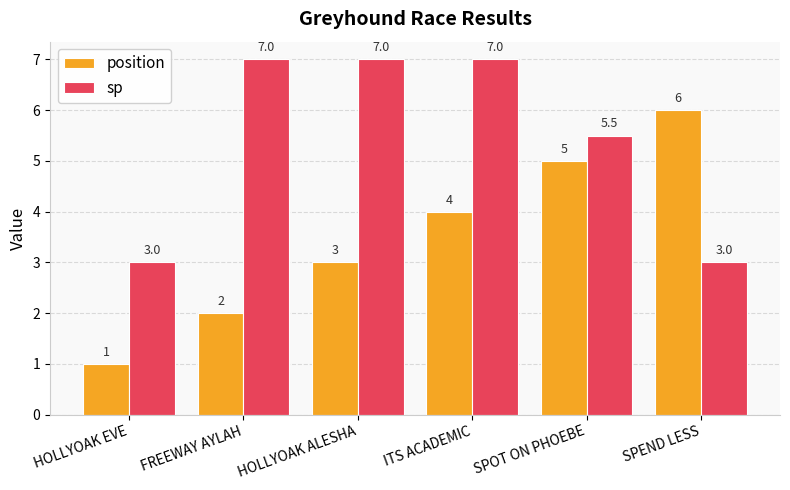

The value of sp at HOLLYOAK ALESHA is 2.5. True or false?

False